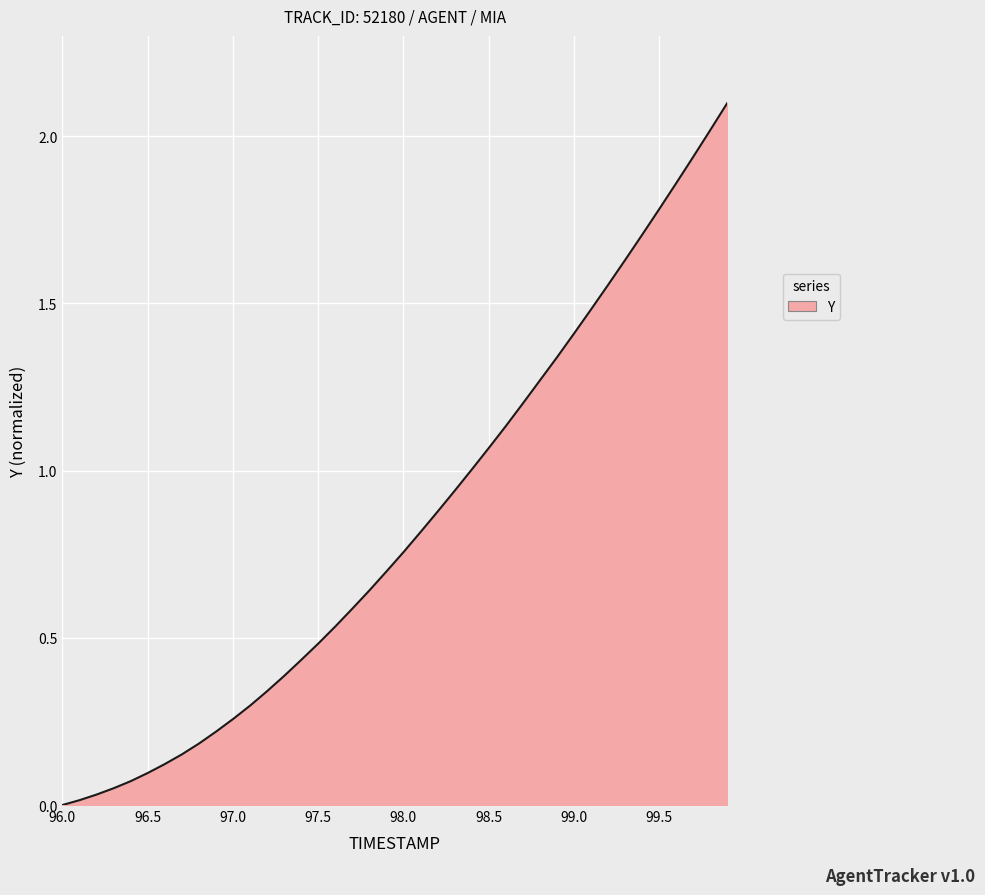

What is the greatest value displayed?

2.1